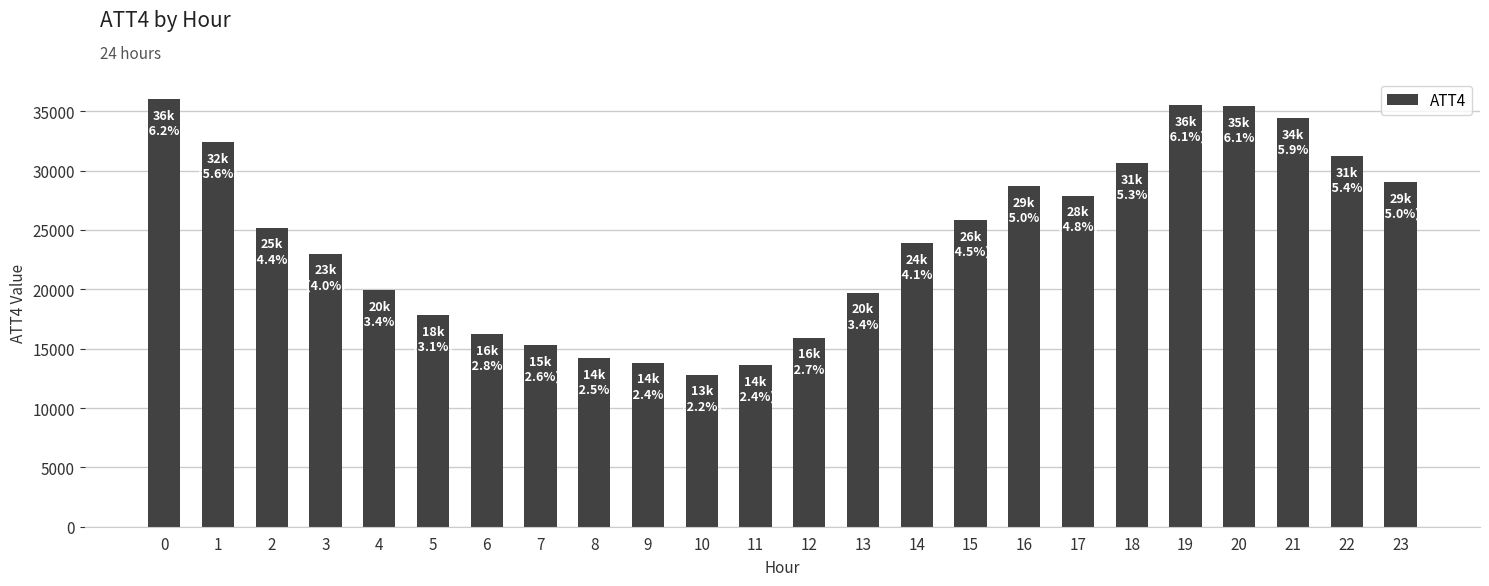

What value does the data have at 4, to the nearest 50?

19900